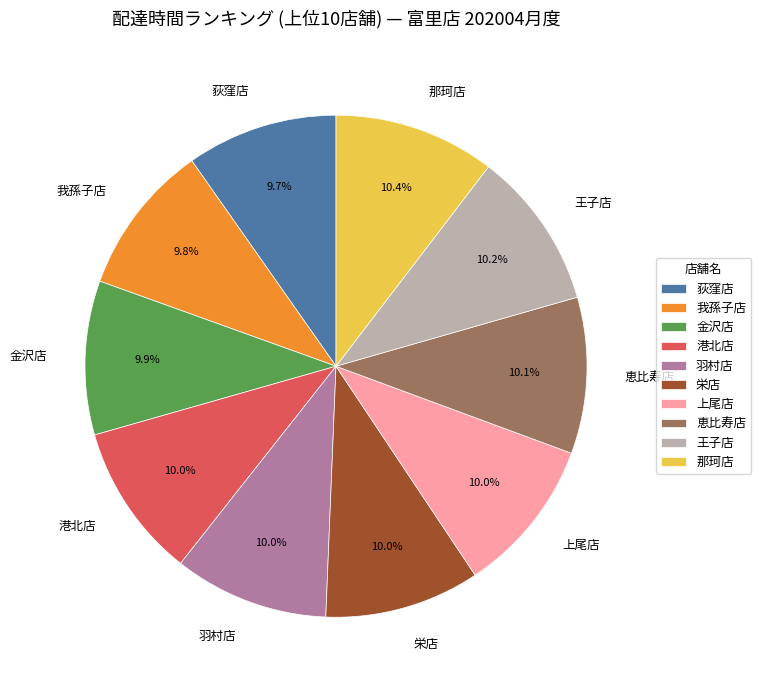

Does 金沢店 represent more than half of the total?

No